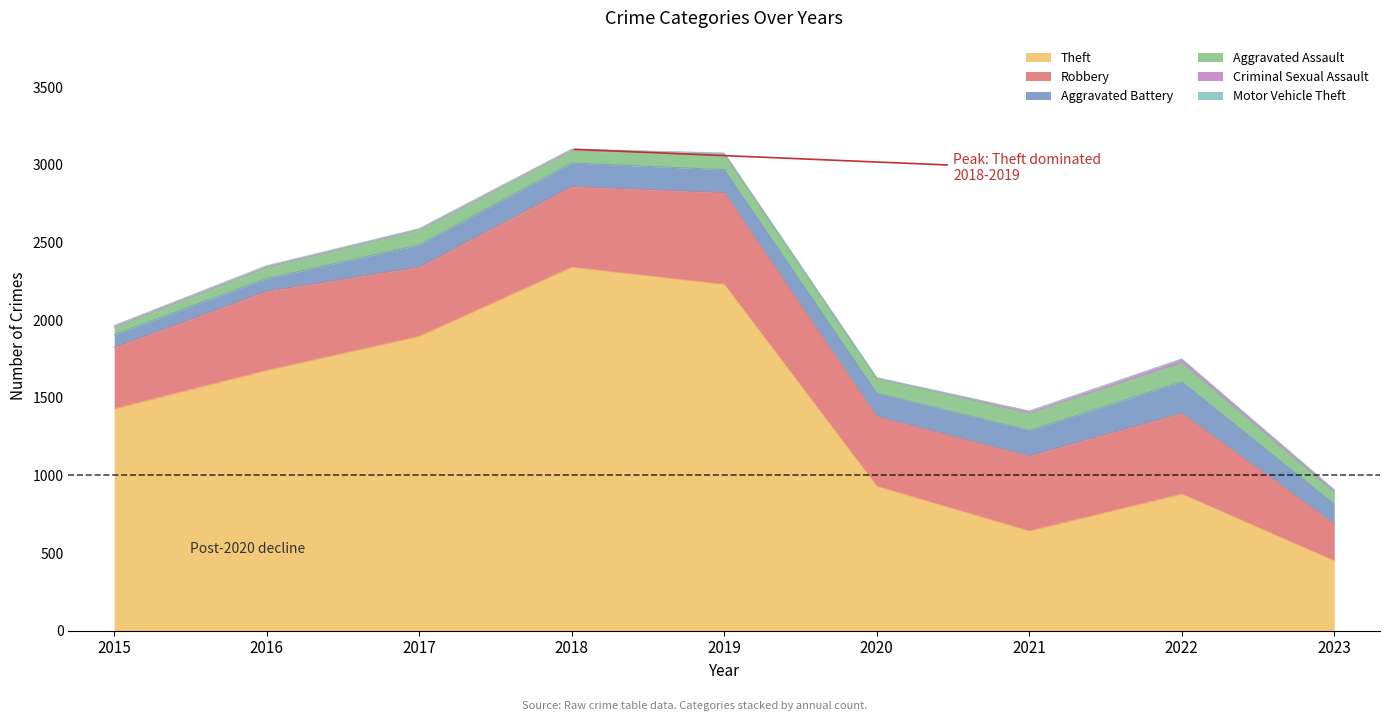

Which series has the widest spread of values?

Theft